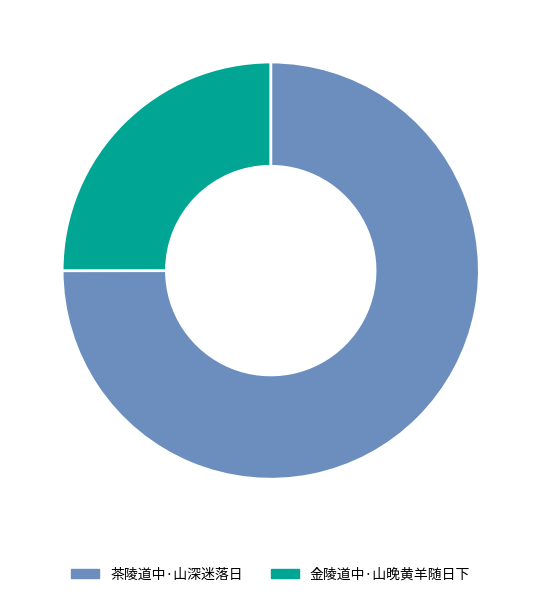

What is the smallest slice in the pie chart?

金陵道中·山晚黄羊随日下